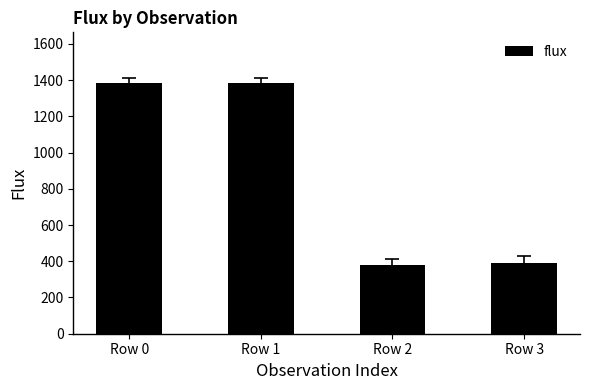

What is the value of the 4th bar from the left?

390.6